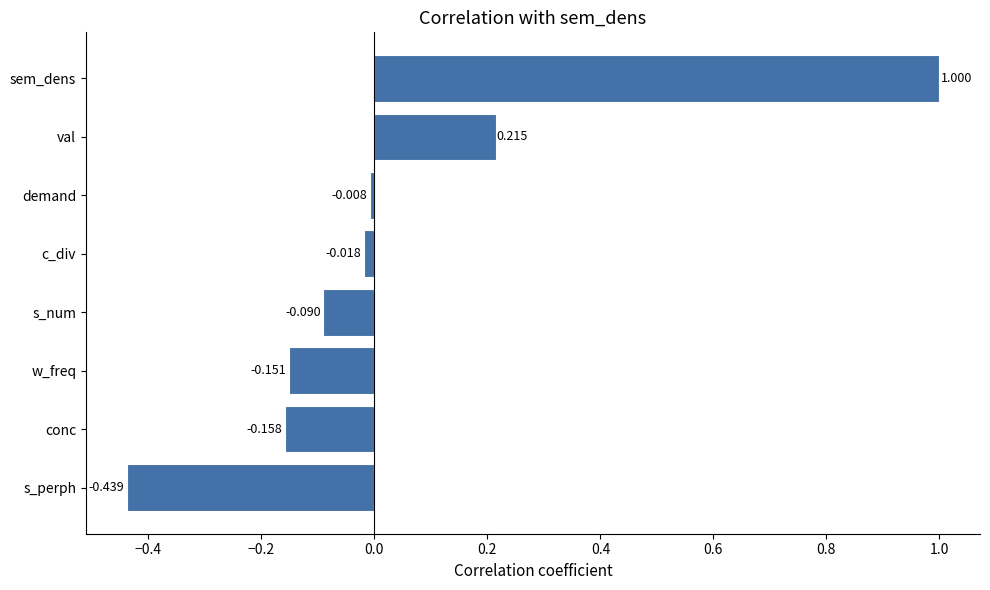

Where is the data nearest to the value 0?

demand